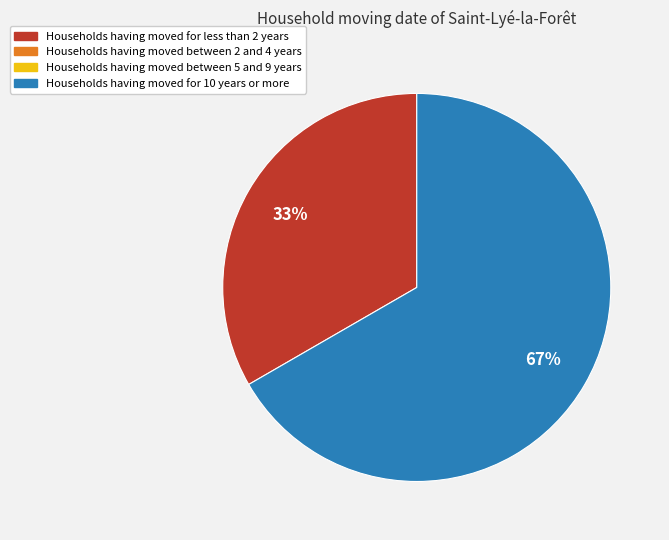

Does any single category account for the majority?

Yes